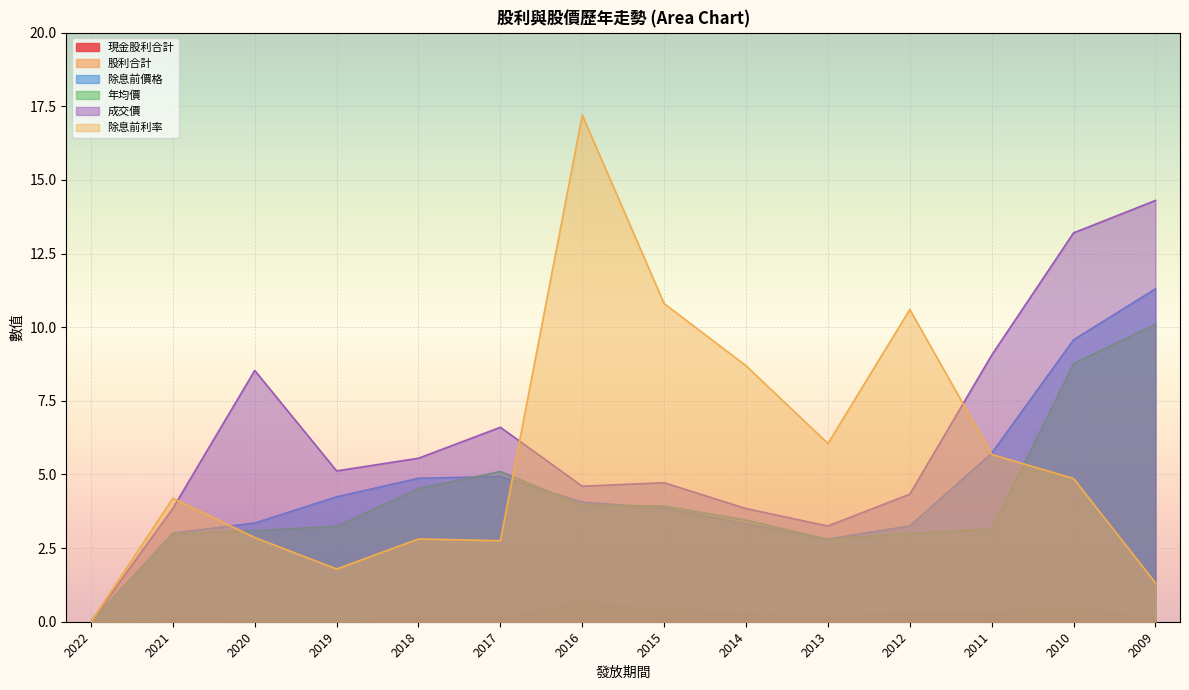

True or false: 除息前價格 and 成交價 intersect in this chart.

False